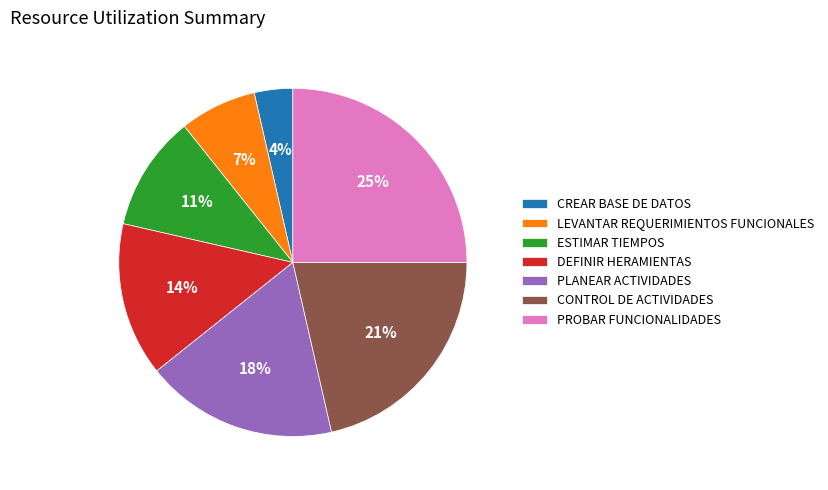

Which slice is the largest?

PROBAR FUNCIONALIDADES